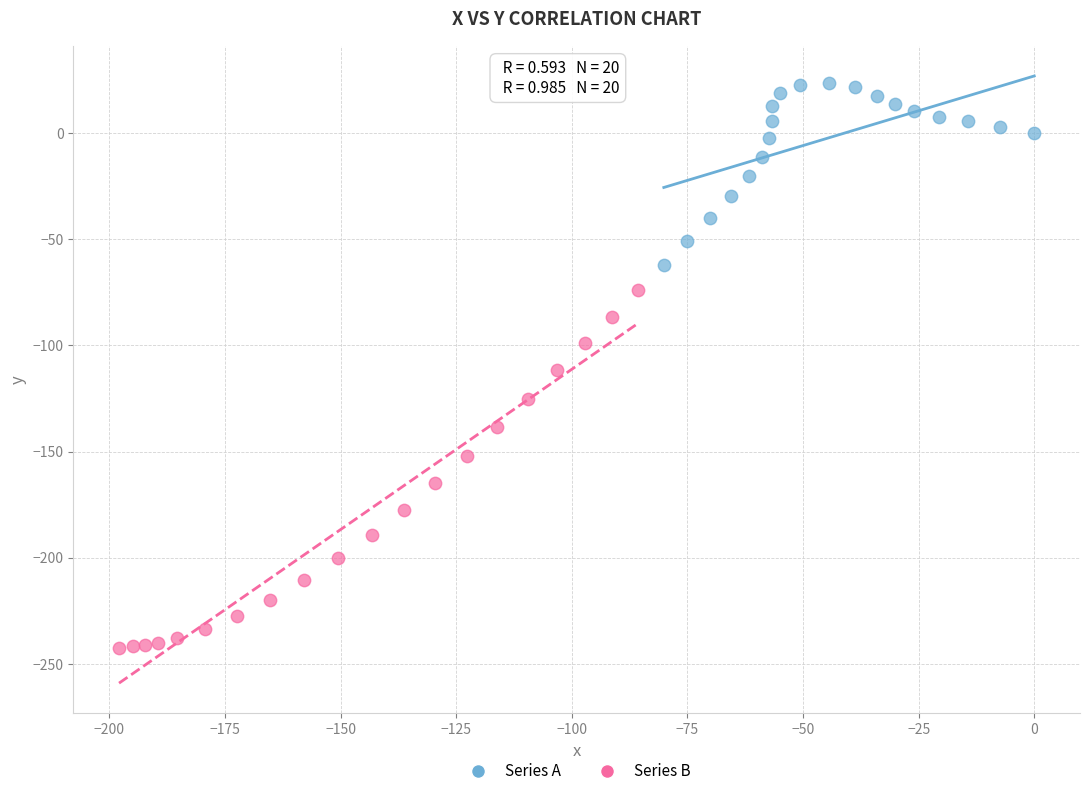

Which series reaches the maximum Y coordinate?

Series A